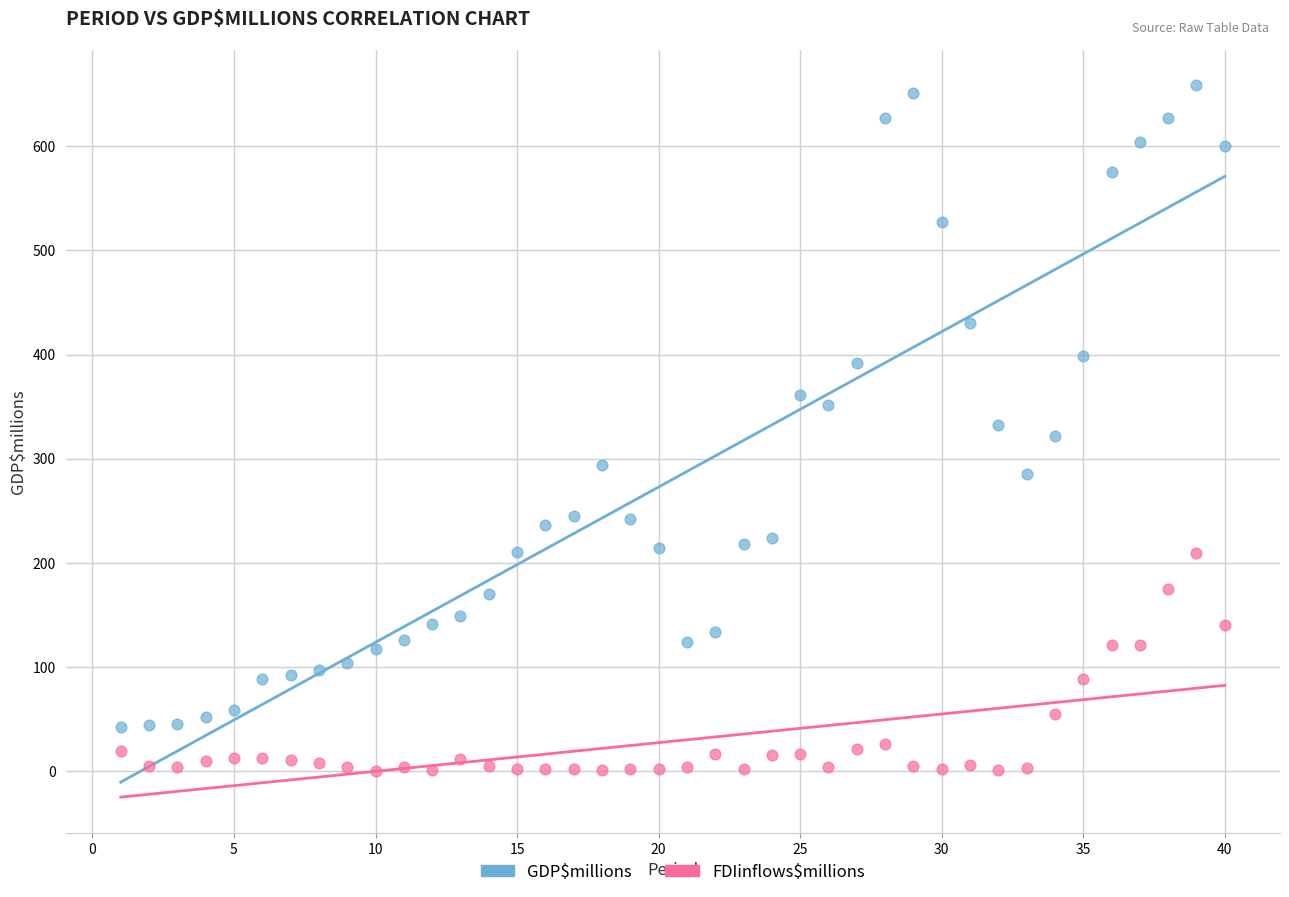

Which series reaches the minimum Y coordinate?

FDIinflows$millions